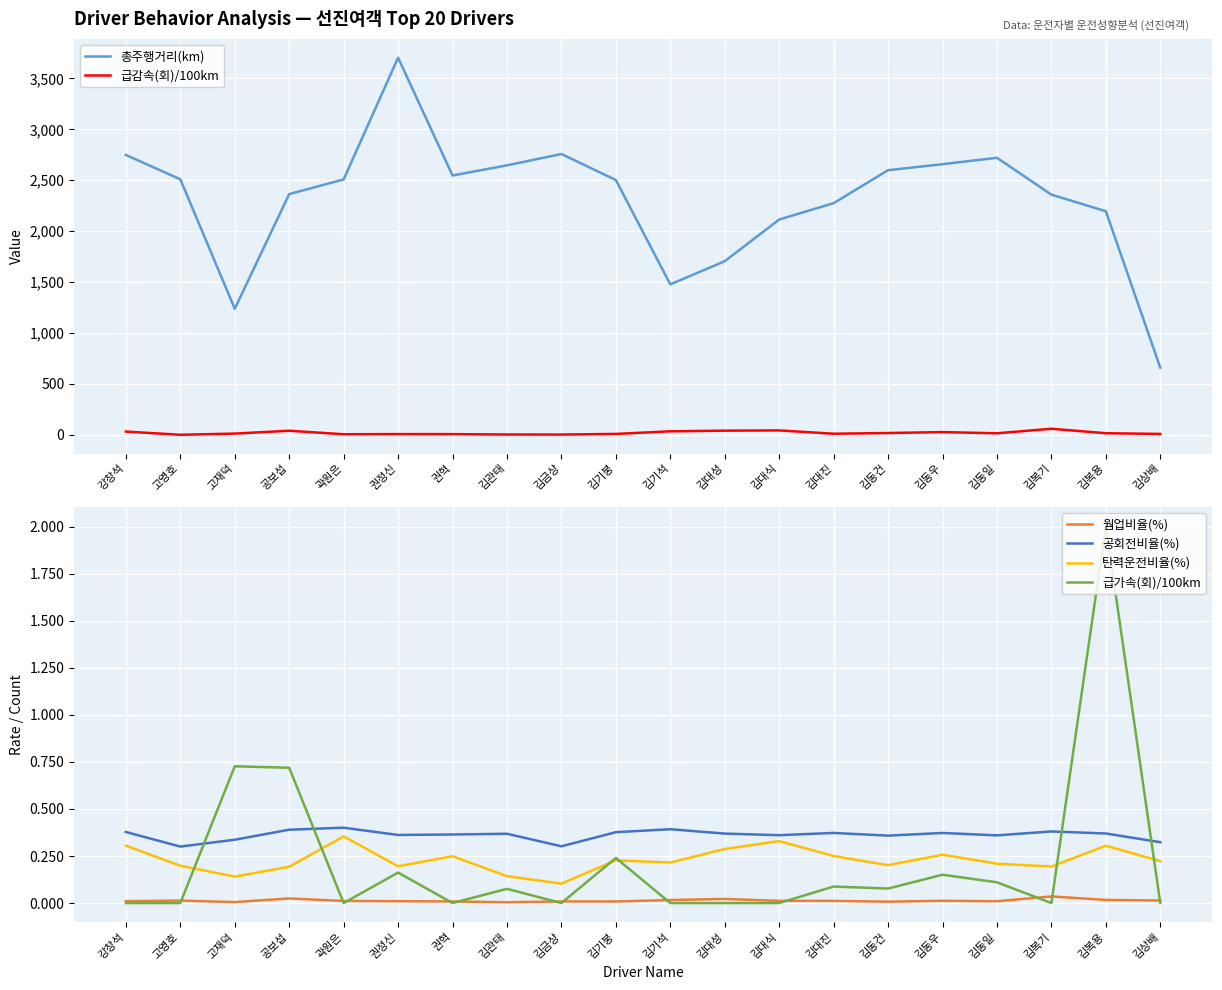

What position from the left is 김복기?

18